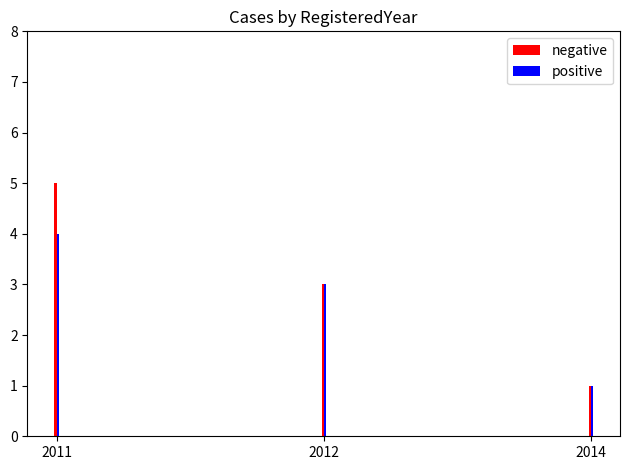

The negative series shows 1 at 2011. True or false?

False